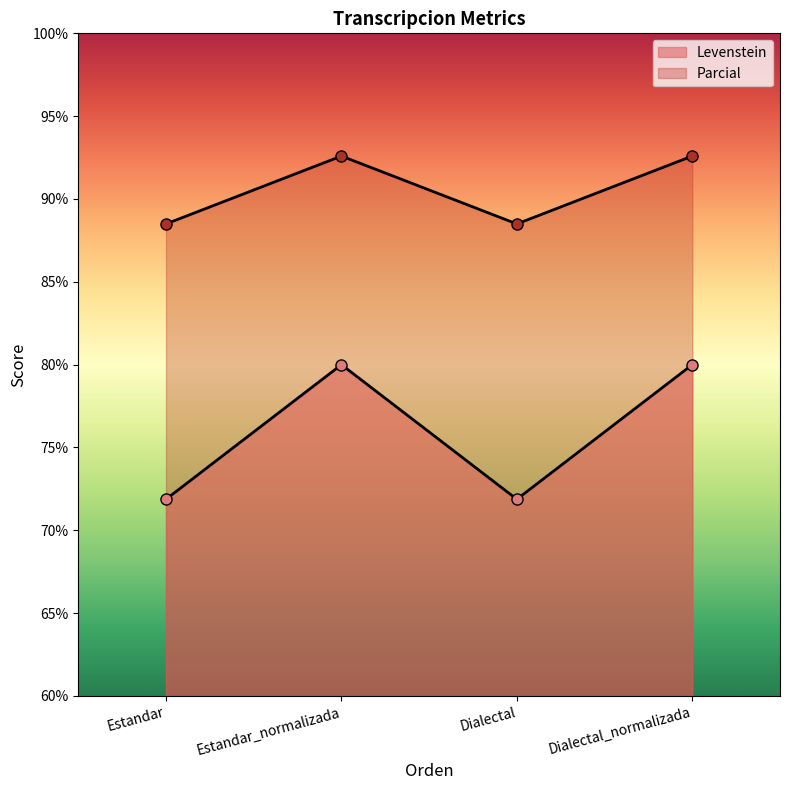

Which series has the largest range (max minus min)?

Parcial